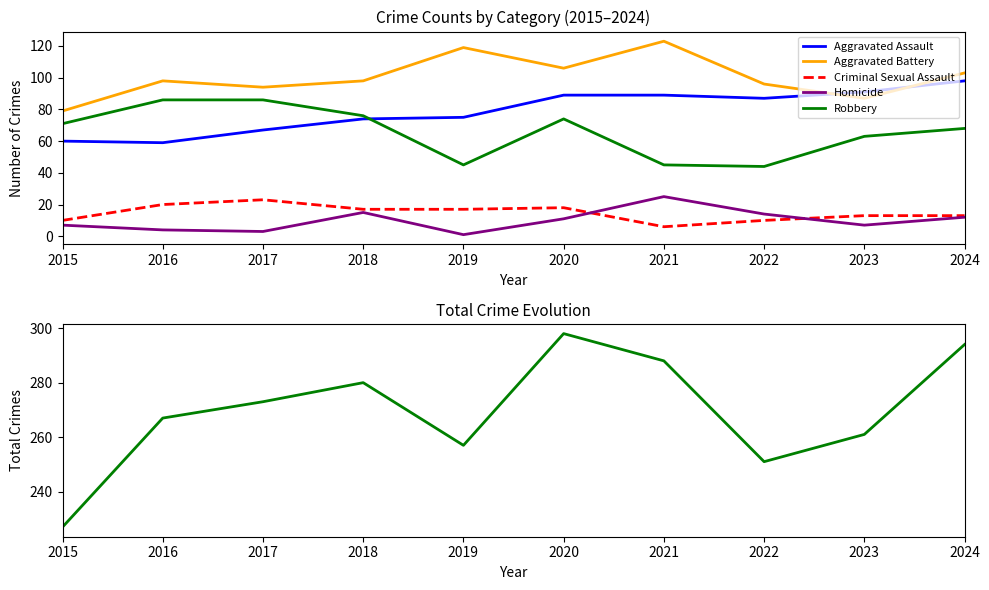

True or false: Homicide and Criminal Sexual Assault intersect in this chart.

True